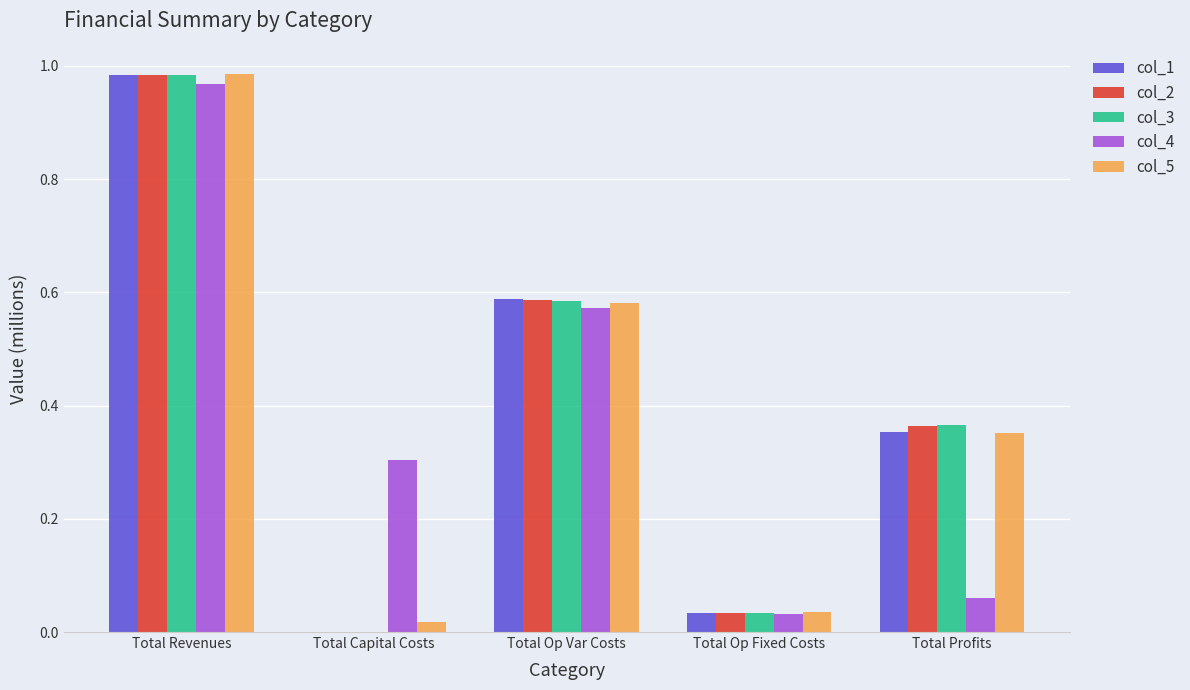

What is the sum of all col_3 values?

2.0